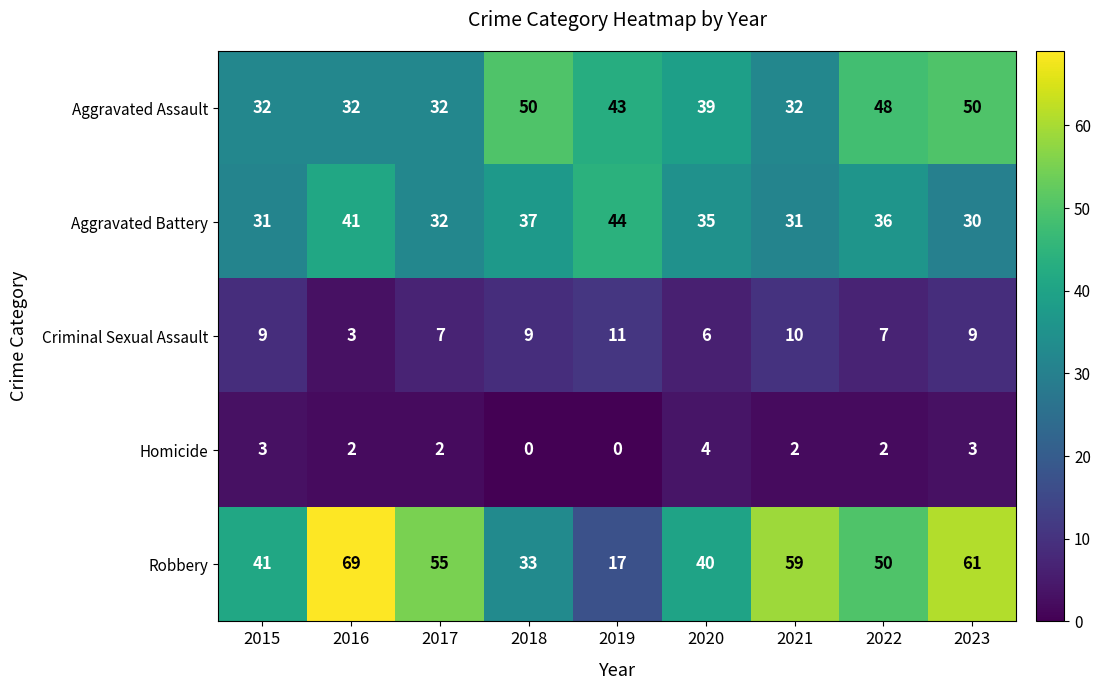

What is the difference between the maximum and minimum values in the Robbery series?

52